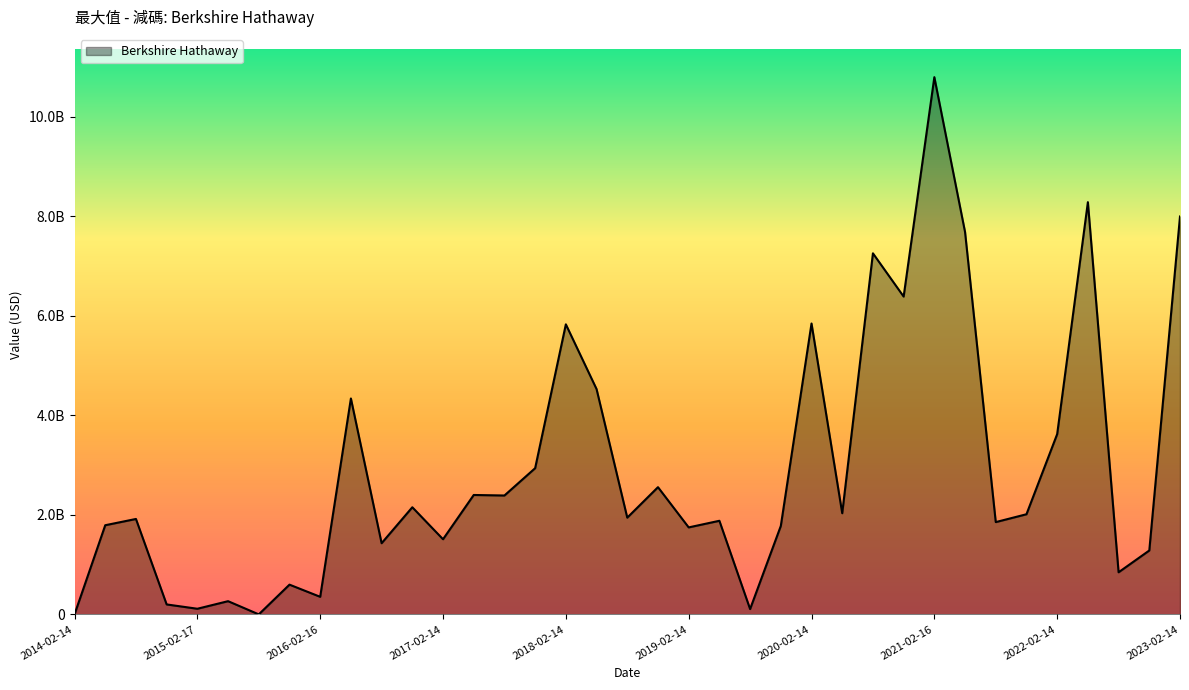

Is this an area chart (filled region under the line)?

Yes